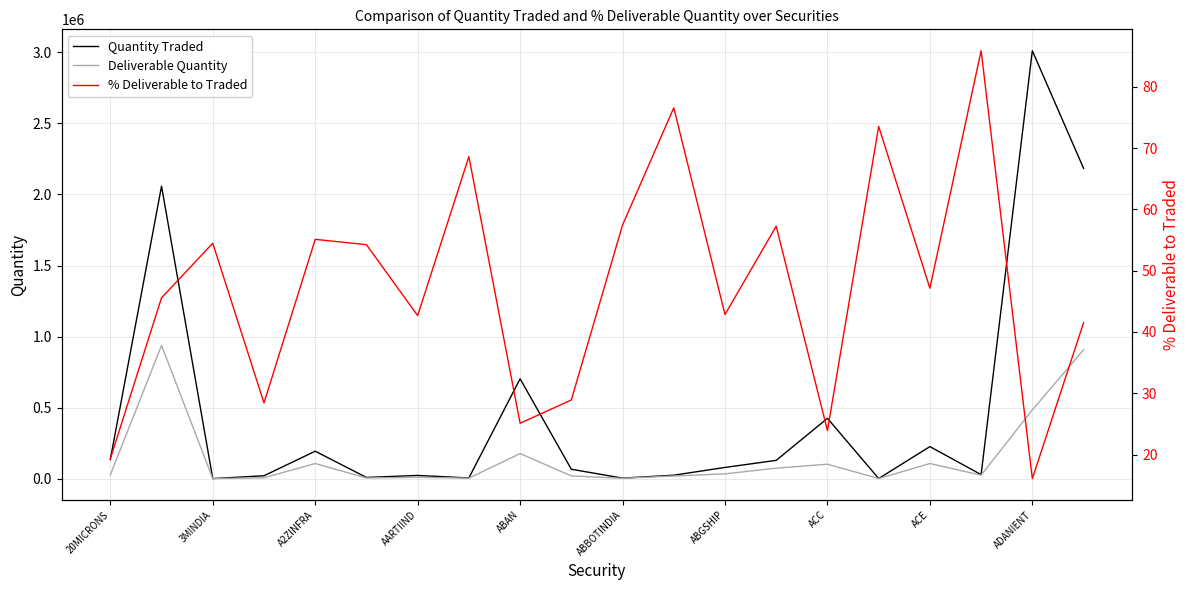

Does the chart have visible grid lines?

Yes